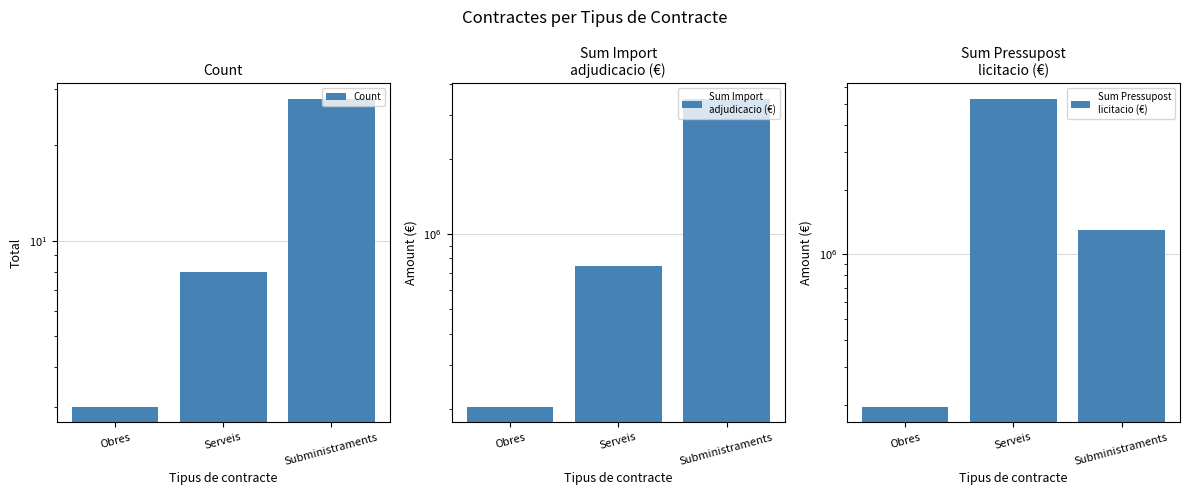

What are all the series names shown in the legend?

Count, Sum Import
adjudicacio (€), Sum Pressupost
licitacio (€)